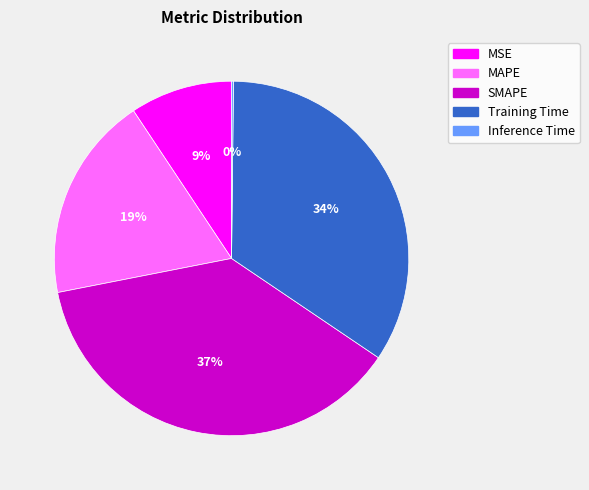

What is the ratio of the value at Training Time to the value at SMAPE?

0.9